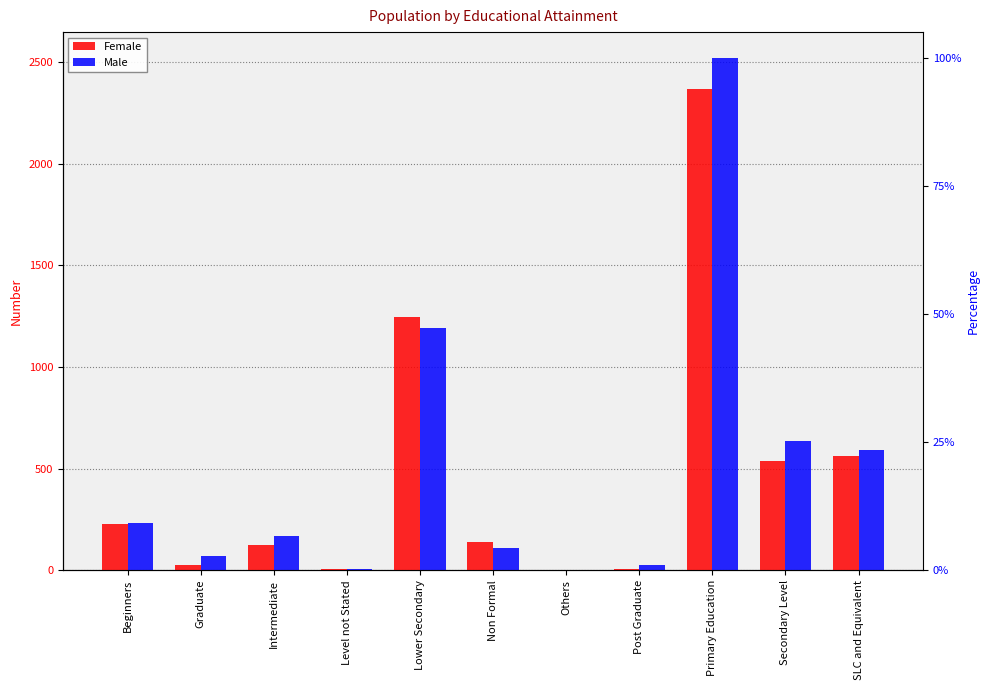

What is the highest value of the Male series?

2522